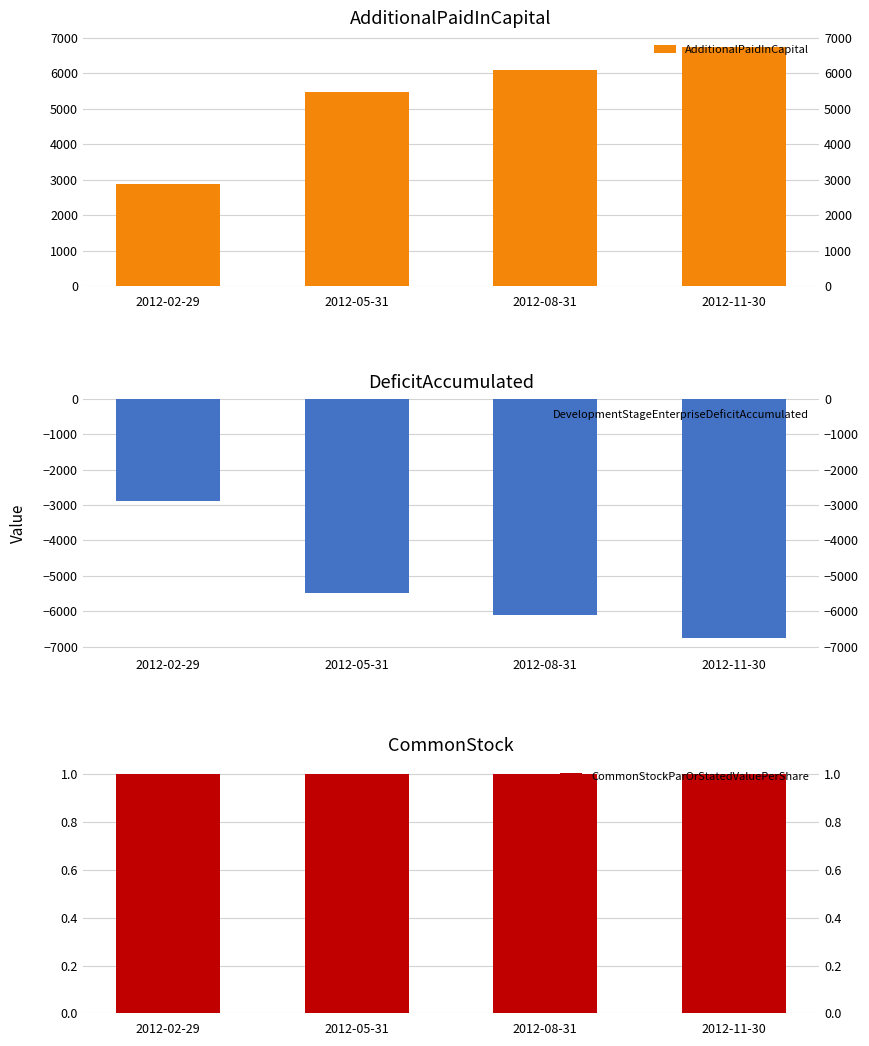

What is the difference between the AdditionalPaidInCapital values at 2012-08-31 and 2012-11-30?

650